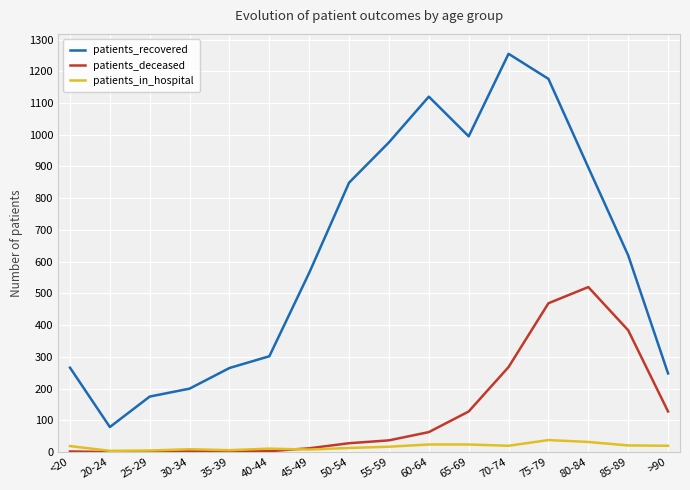

True or false: patients_recovered and patients_deceased intersect in this chart.

False